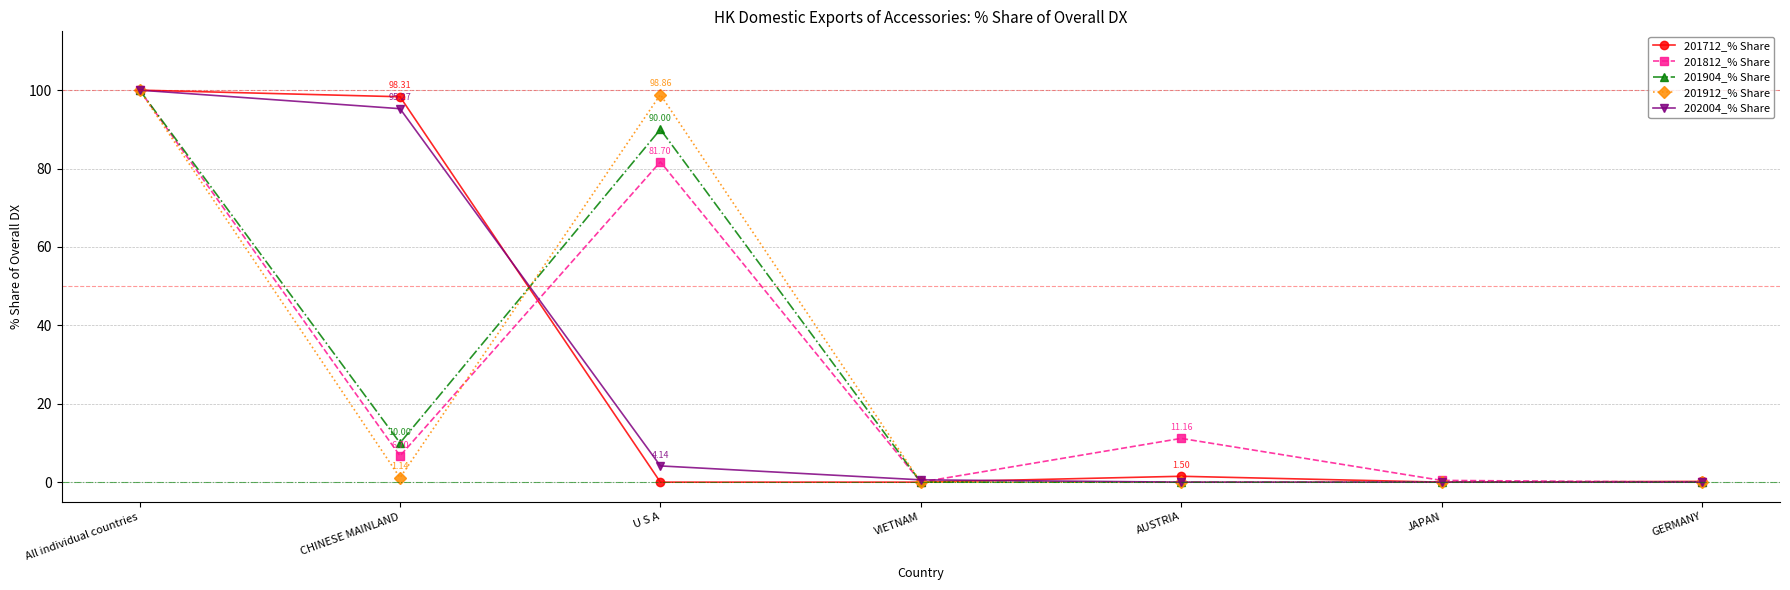

Is it true that 201912_% Share equals 0.0 at GERMANY?

True